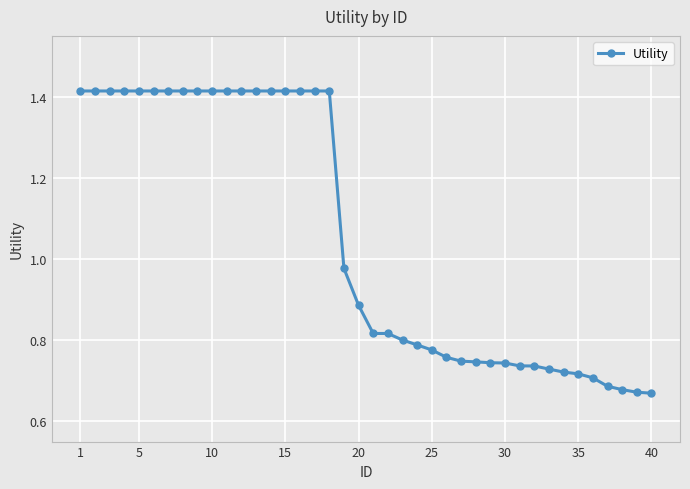

What is the sum of all values?

42.1